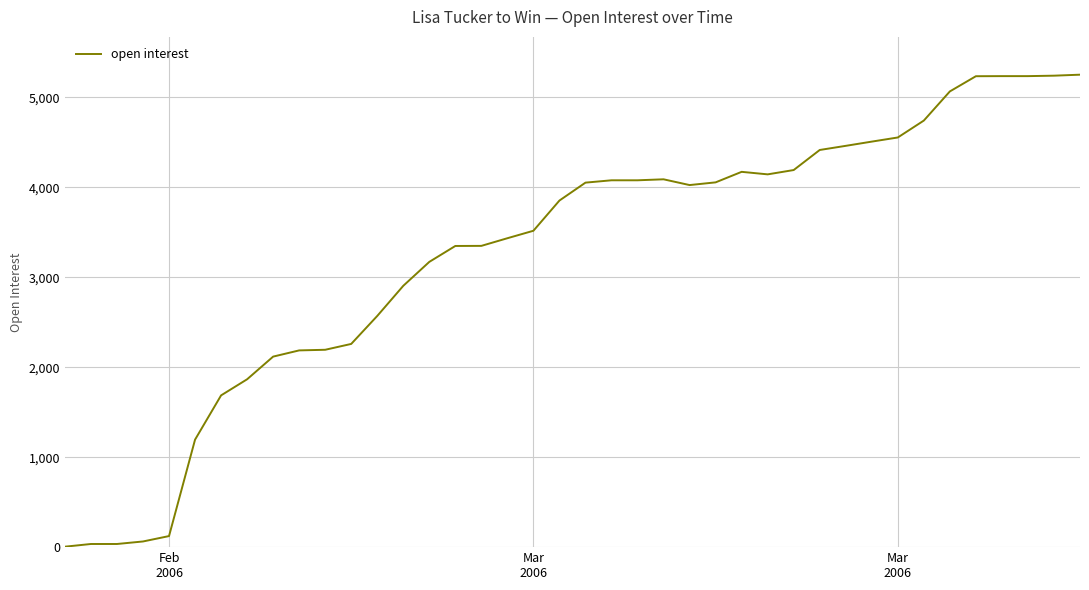

Does the chart display data point markers on the line(s)?

No